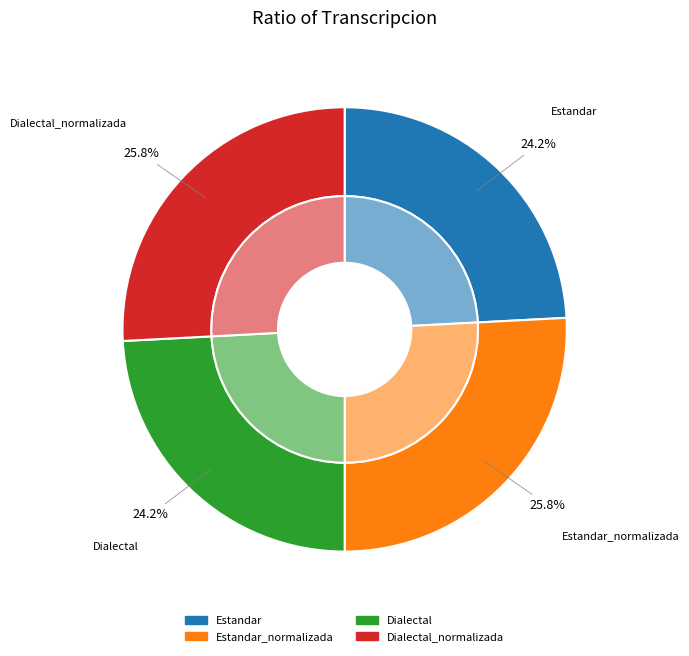

Which category has the smallest portion of the pie?

Estandar